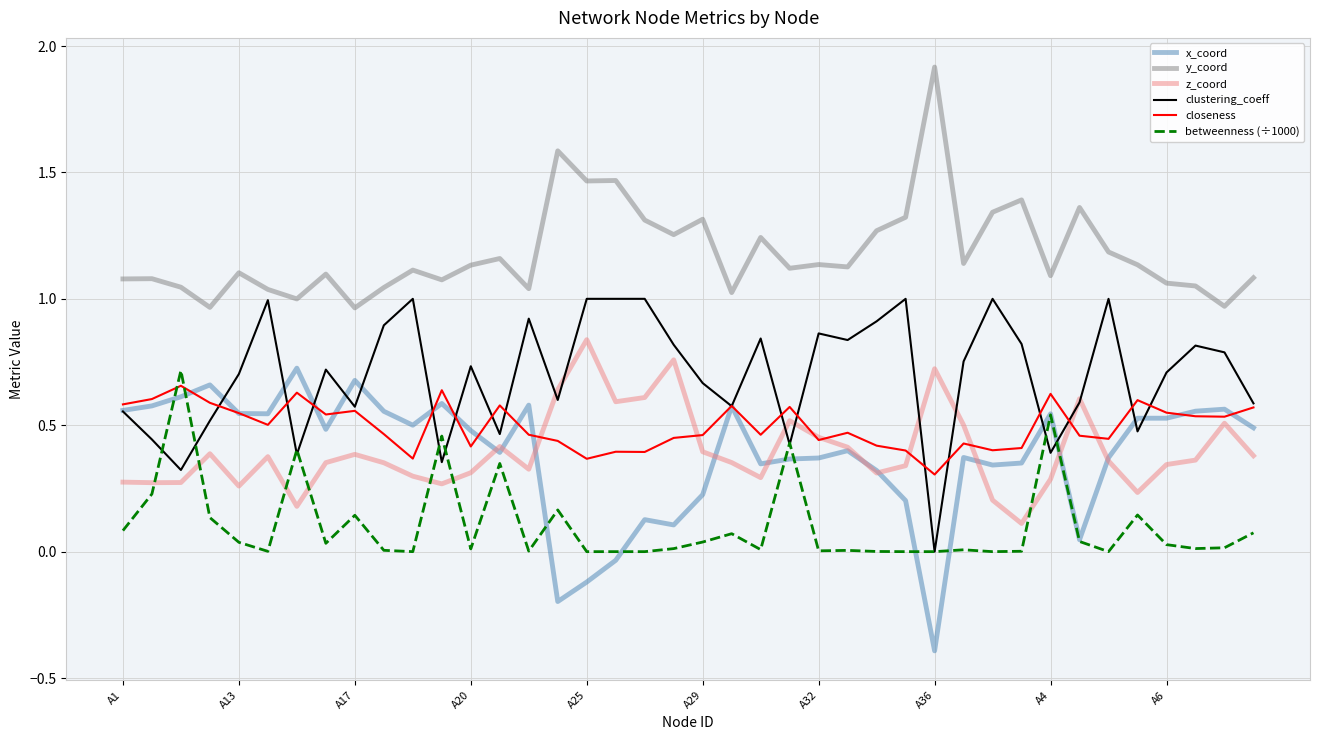

Which series has the largest total across all categories?

y_coord